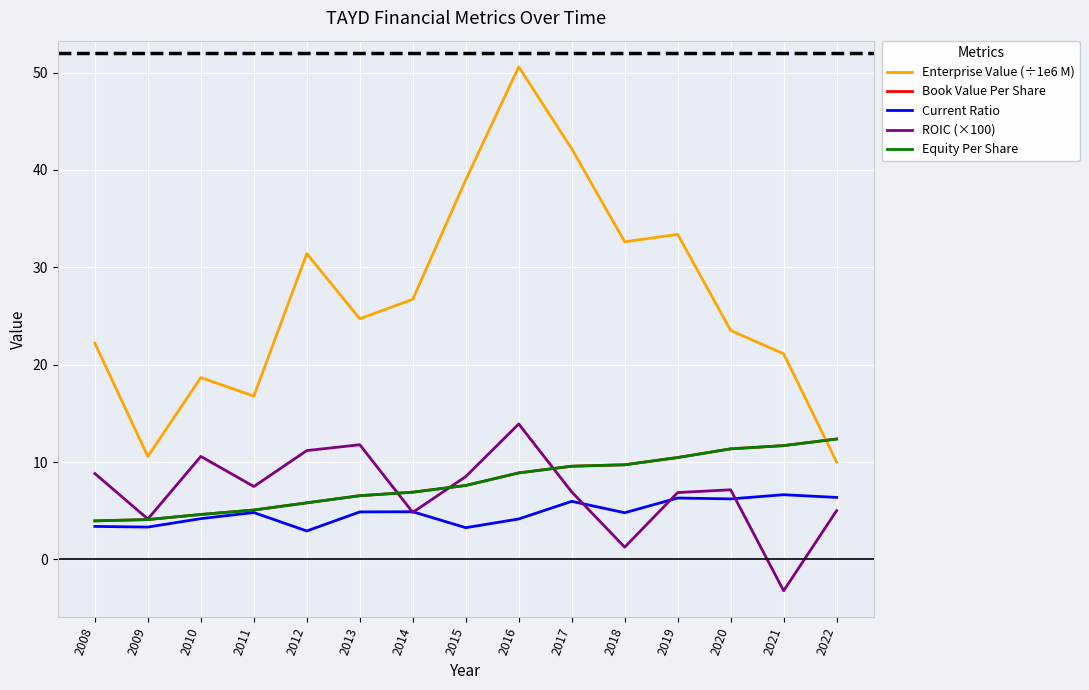

Which category has the highest value across all series?

2016